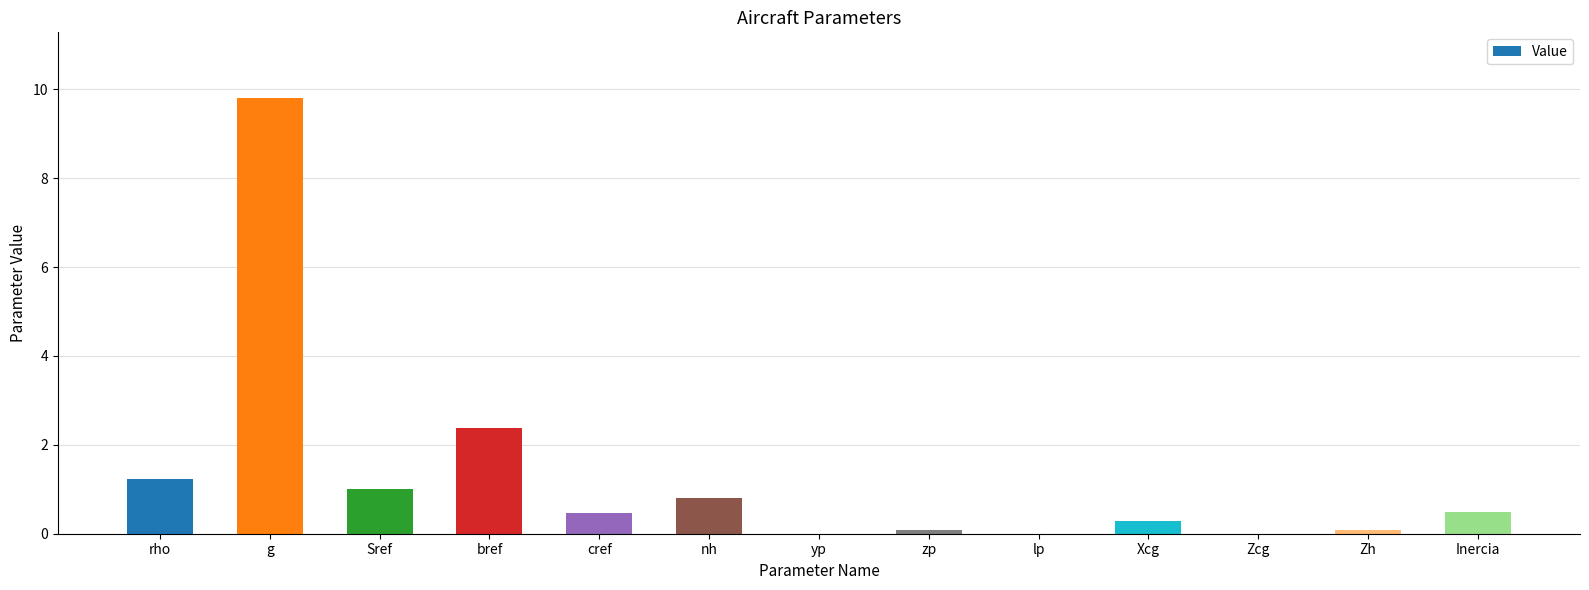

At which category does the chart reach its peak across all series?

g